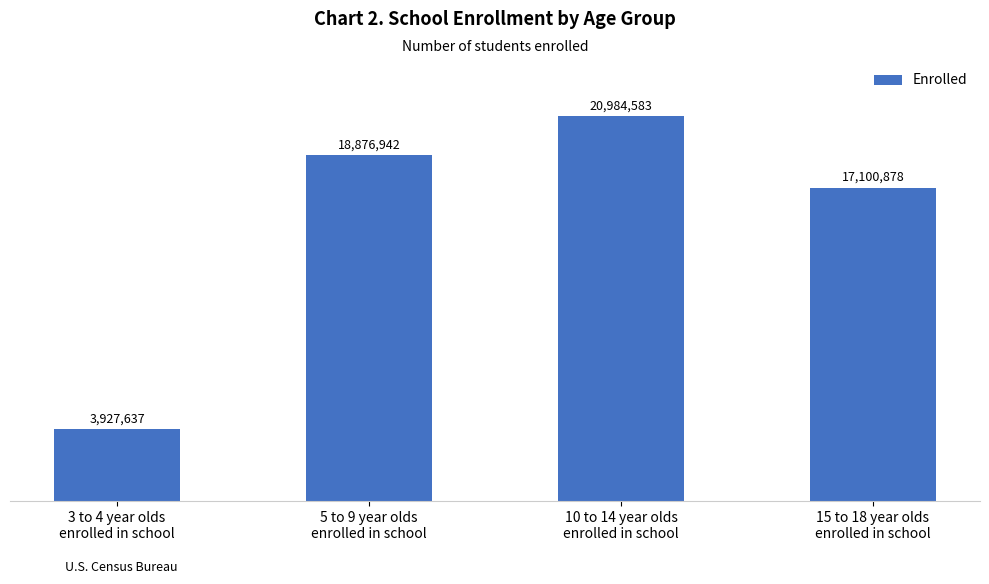

The chart shows a value of 6542719 at 3 to 4 year olds
enrolled in school. True or false?

False